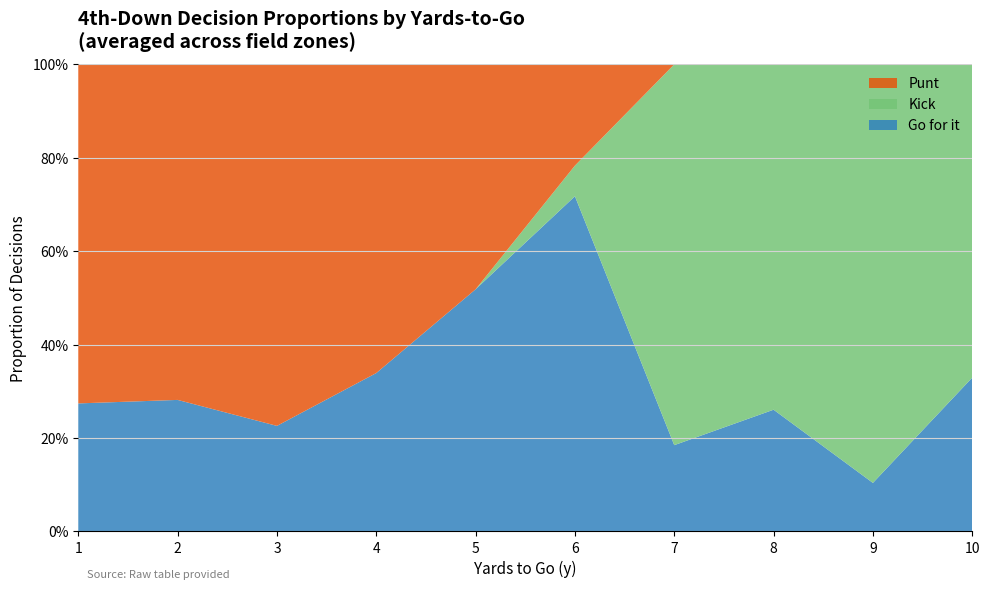

Does the chart have visible grid lines?

Yes